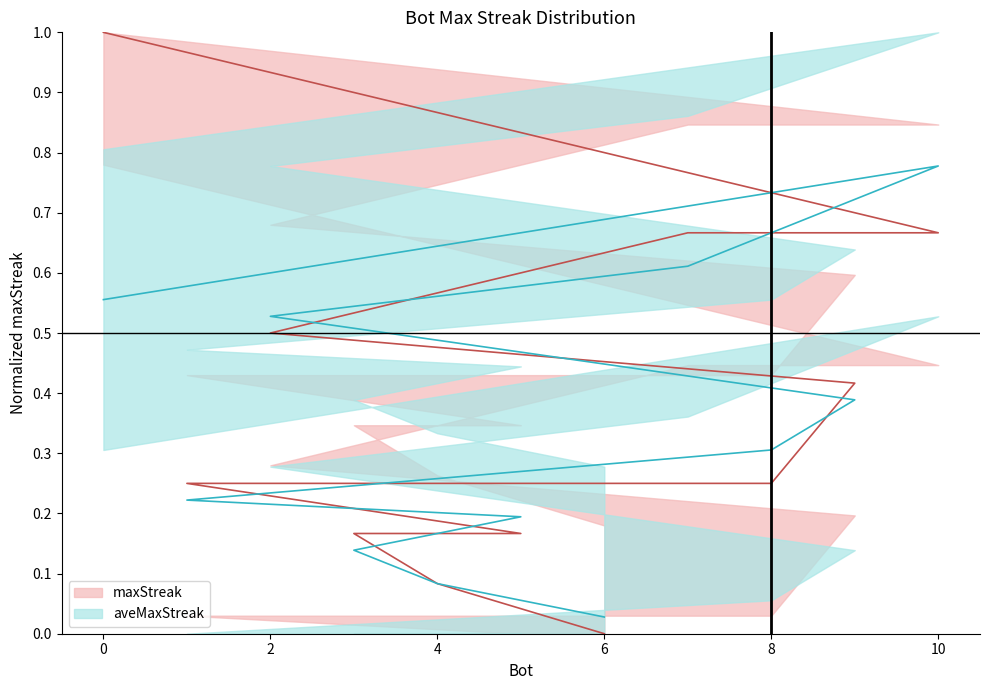

Does the chart display data point markers on the line(s)?

No